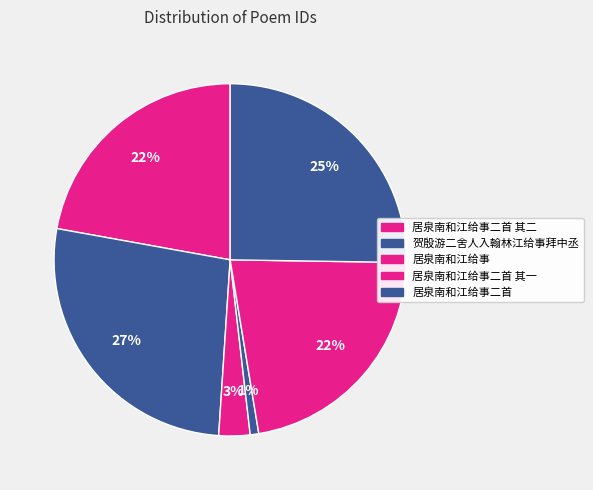

How many slices are in this pie chart?

6